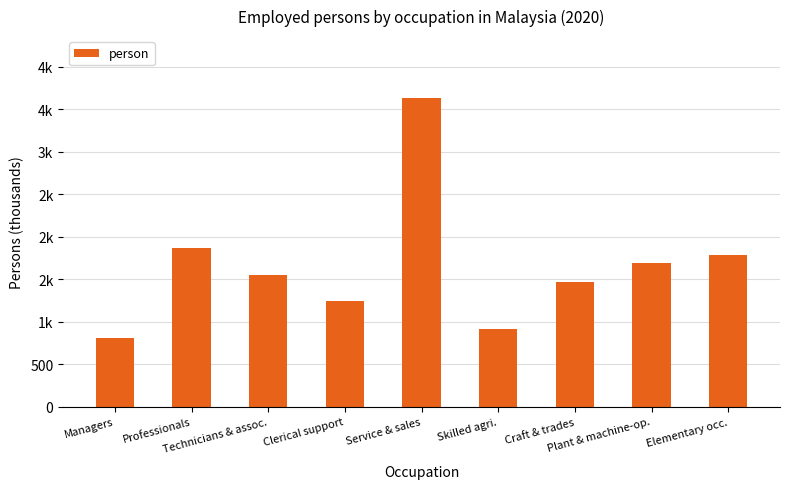

What is the label of the 8th bar from the right?

Professionals